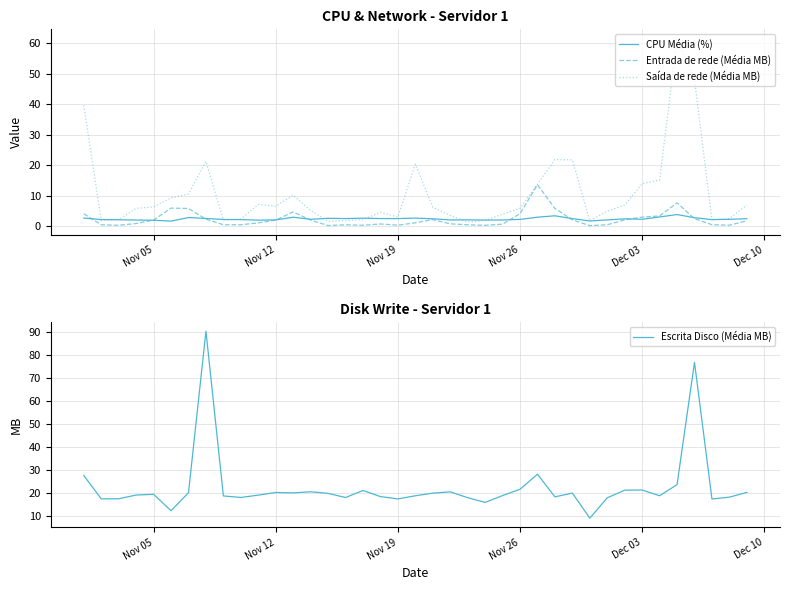

What is the highest value of the Entrada de rede (Média MB) series?

13.7